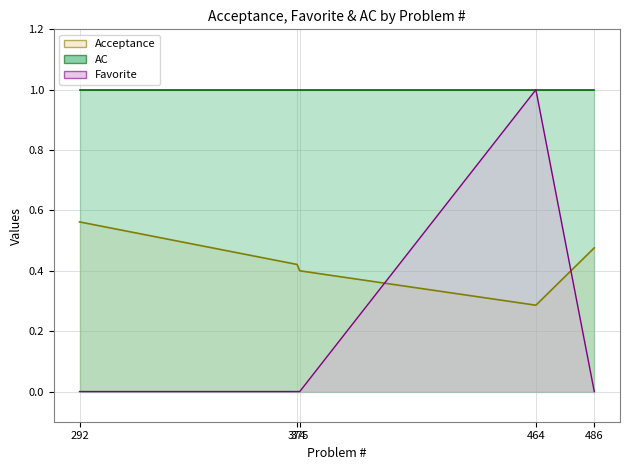

How many times do Favorite and Acceptance cross each other?

2